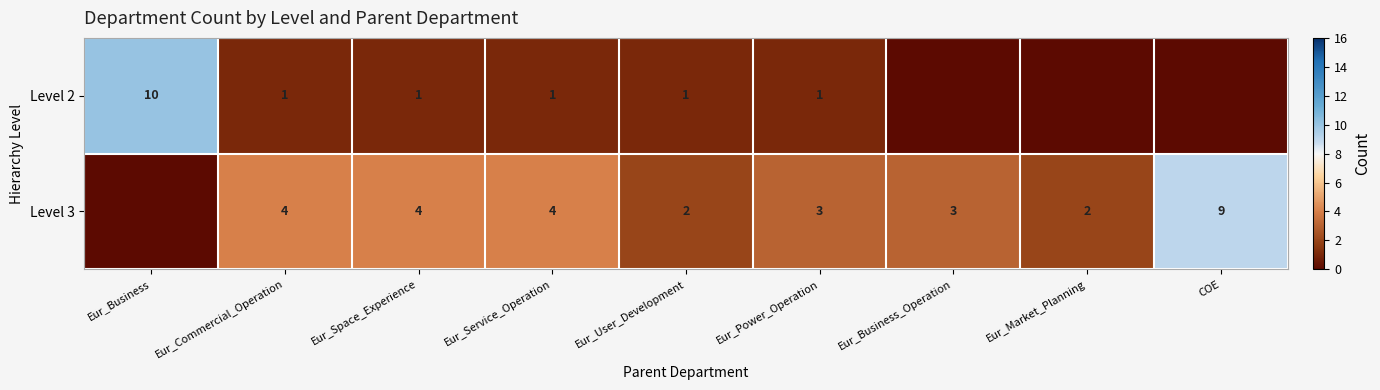

List the series in order of their overall mean, lowest first.

row_0, row_1